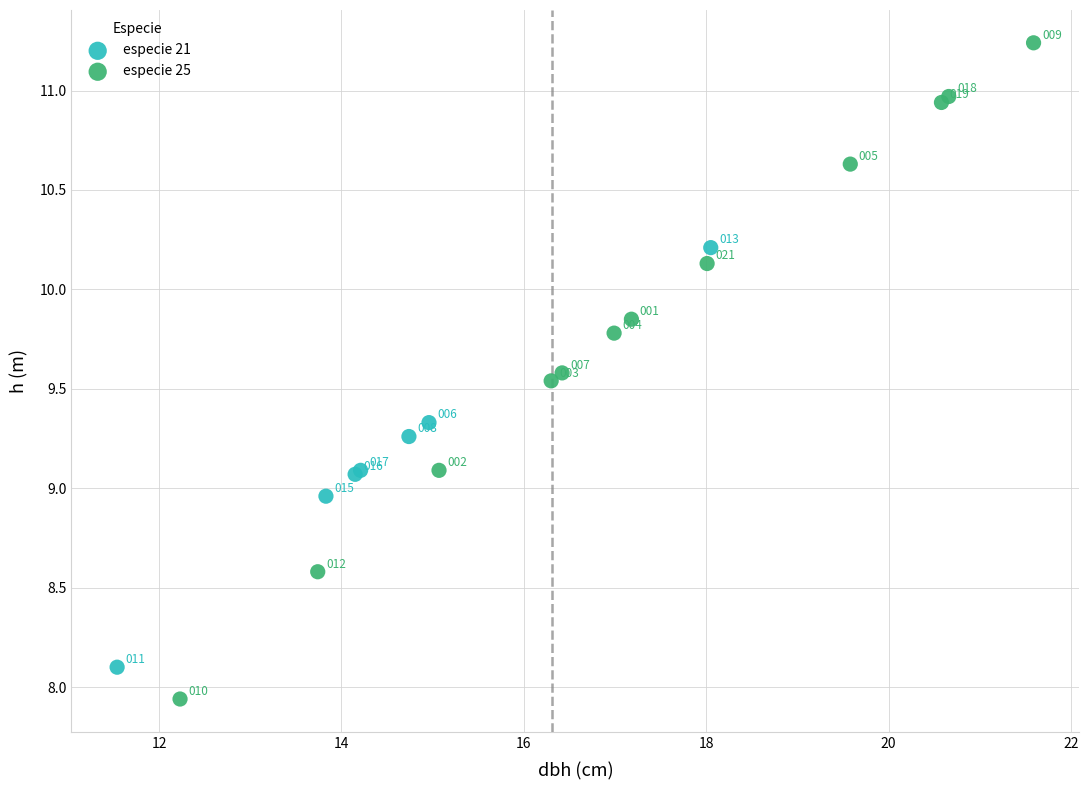

Which series contains the highest Y value?

especie 25